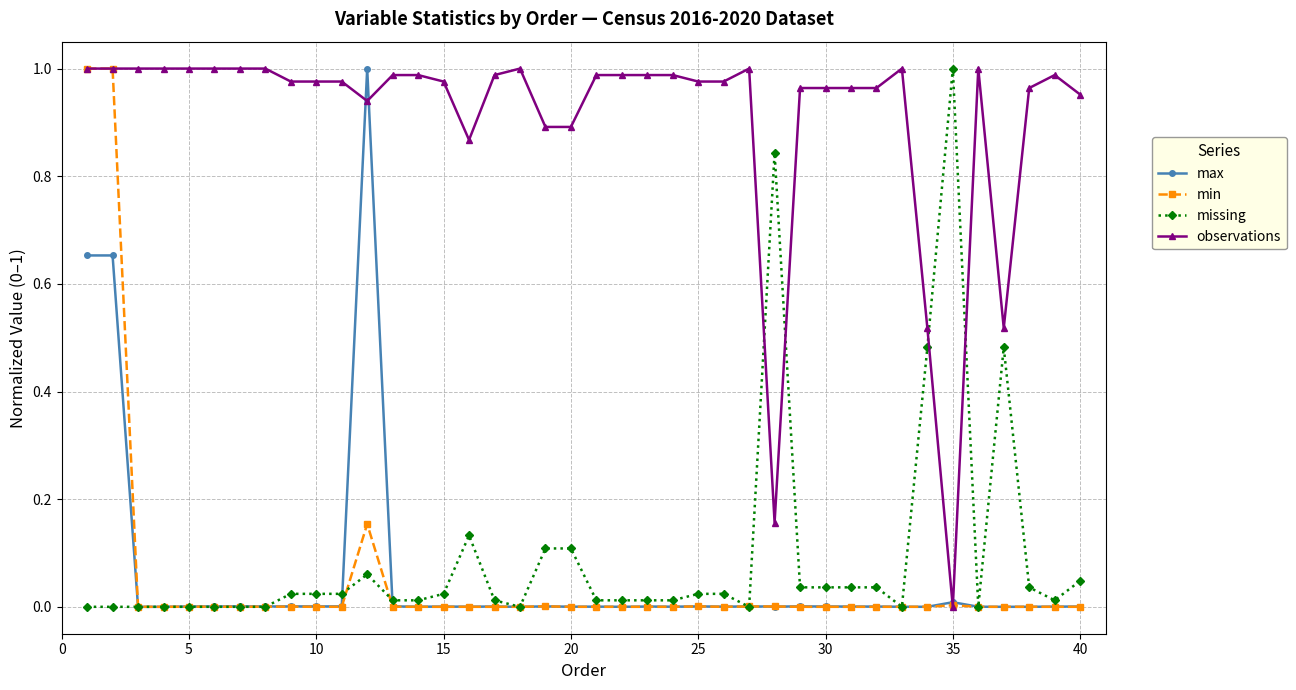

True or false: missing has more than 2 interior local peaks.

True